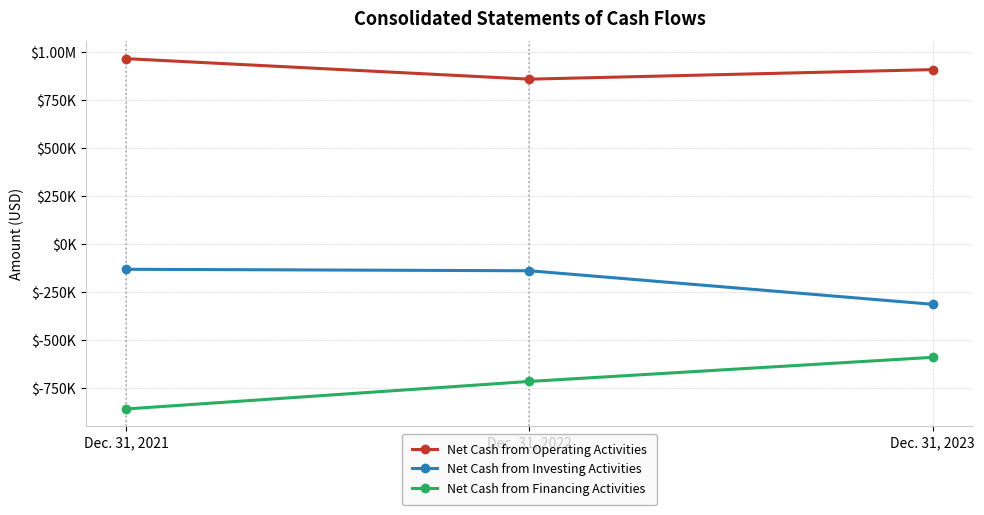

What is the minimum value shown in the chart?

-859585